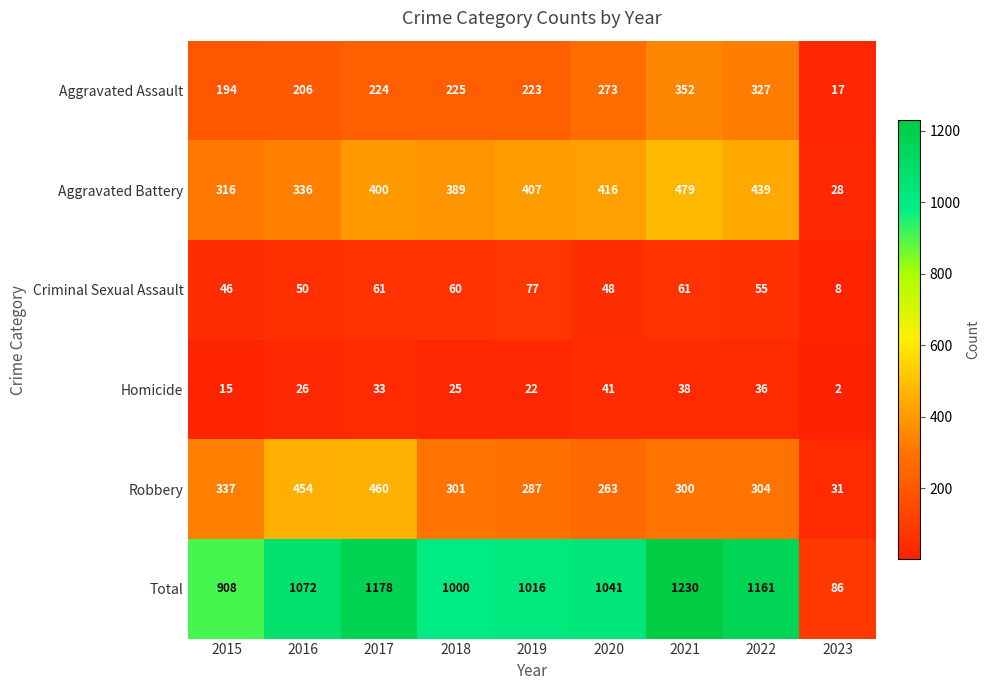

Is it true that Robbery equals 454 at 2016?

True